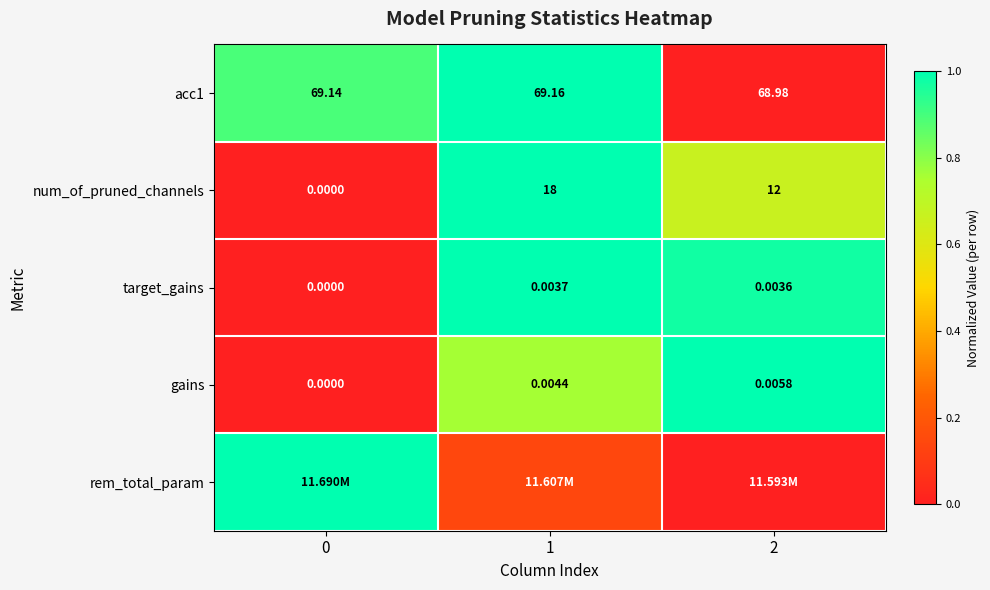

Is it true that rem_total_param equals 0.0 at 2?

True